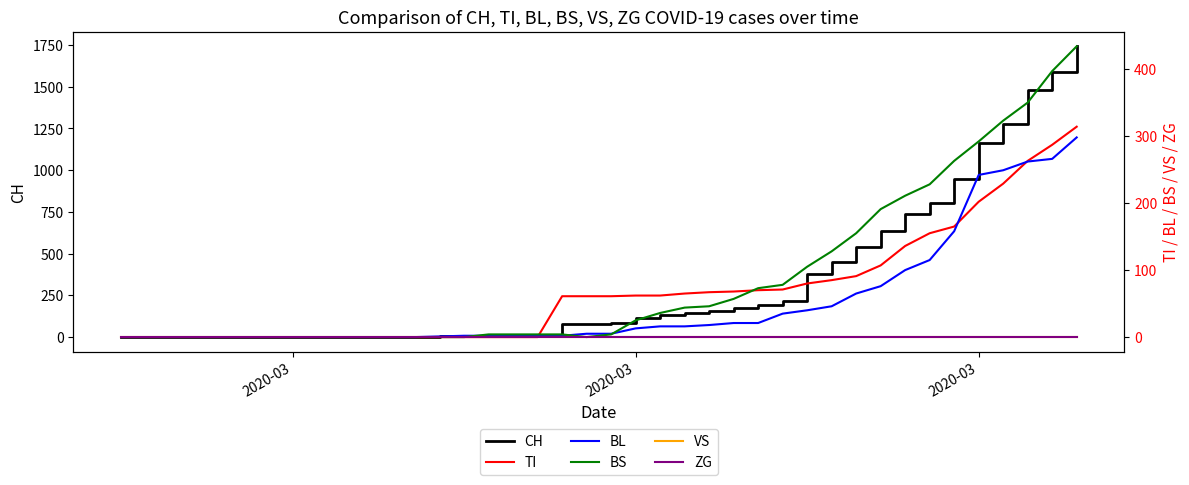

True or false: VS and BL cross at least once.

False